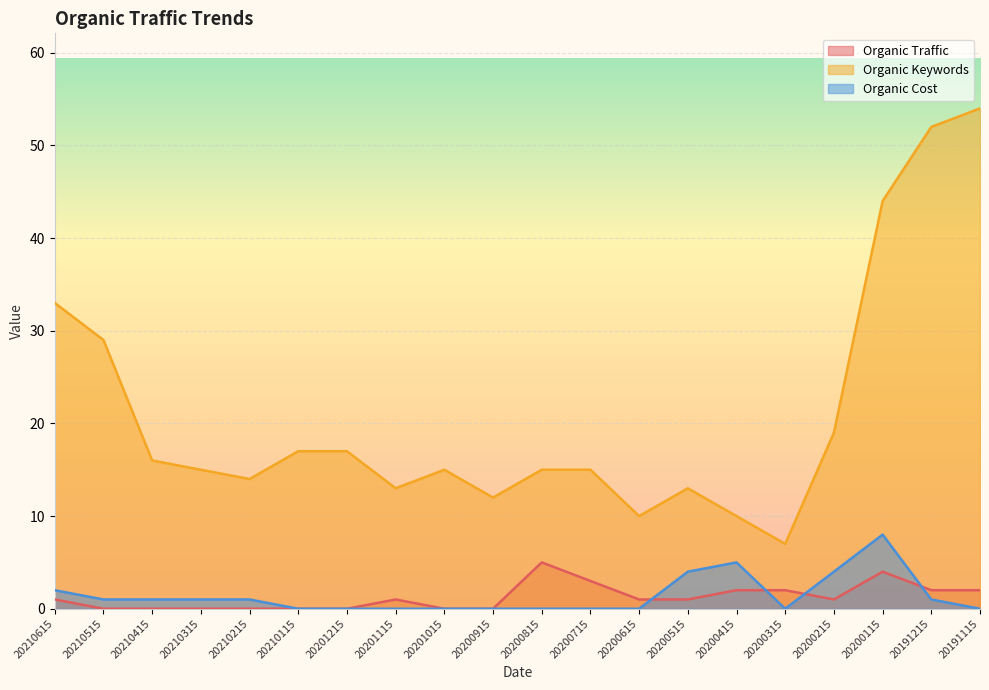

The Organic Keywords series shows 19 at 20200515. True or false?

False